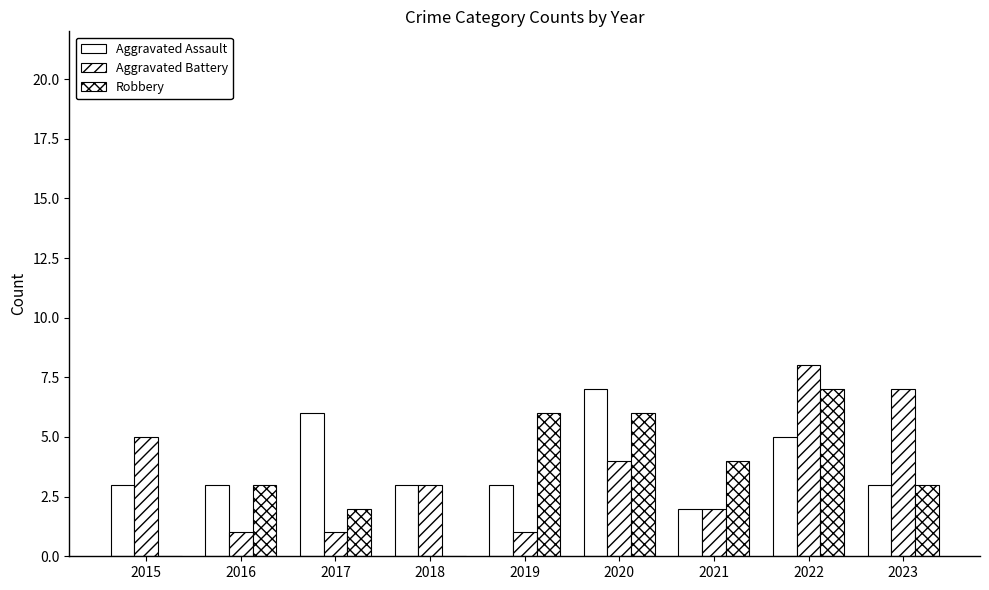

Are the bars horizontal?

No